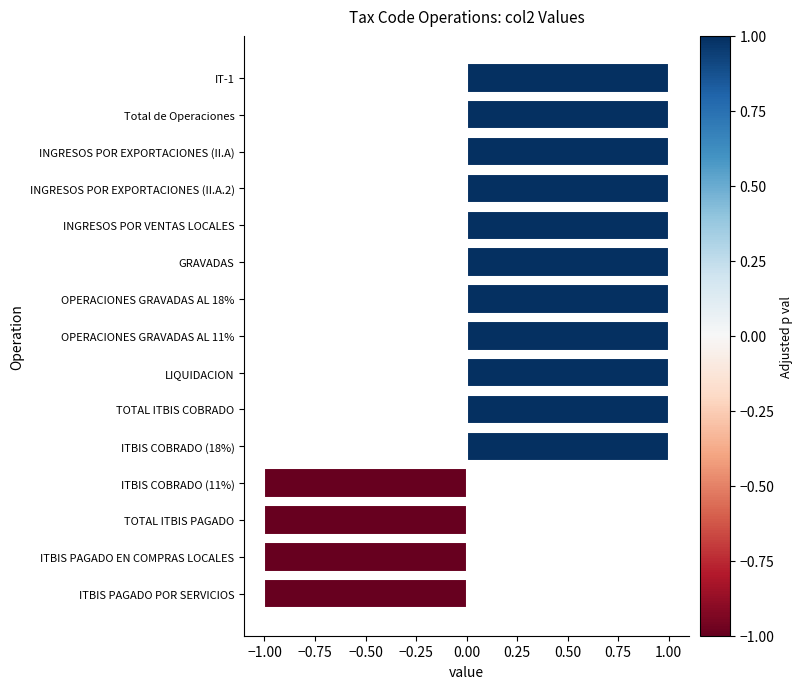

Count the values in the range -1 to 1.

15